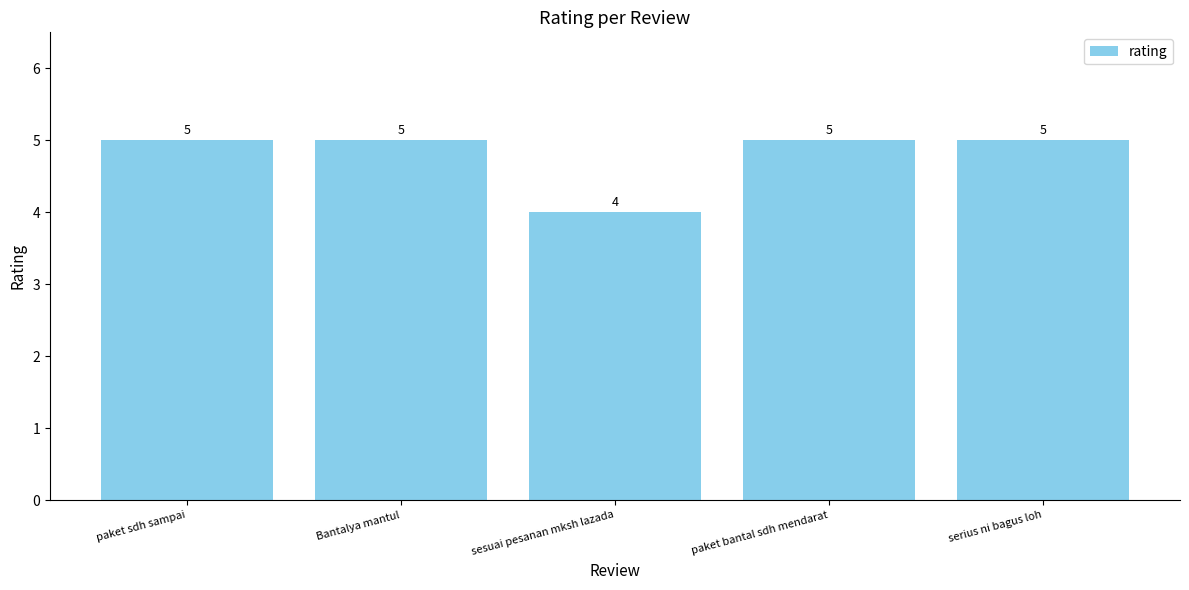

What is the change in value from sesuai pesanan mksh lazada to paket bantal sdh mendarat?

+1